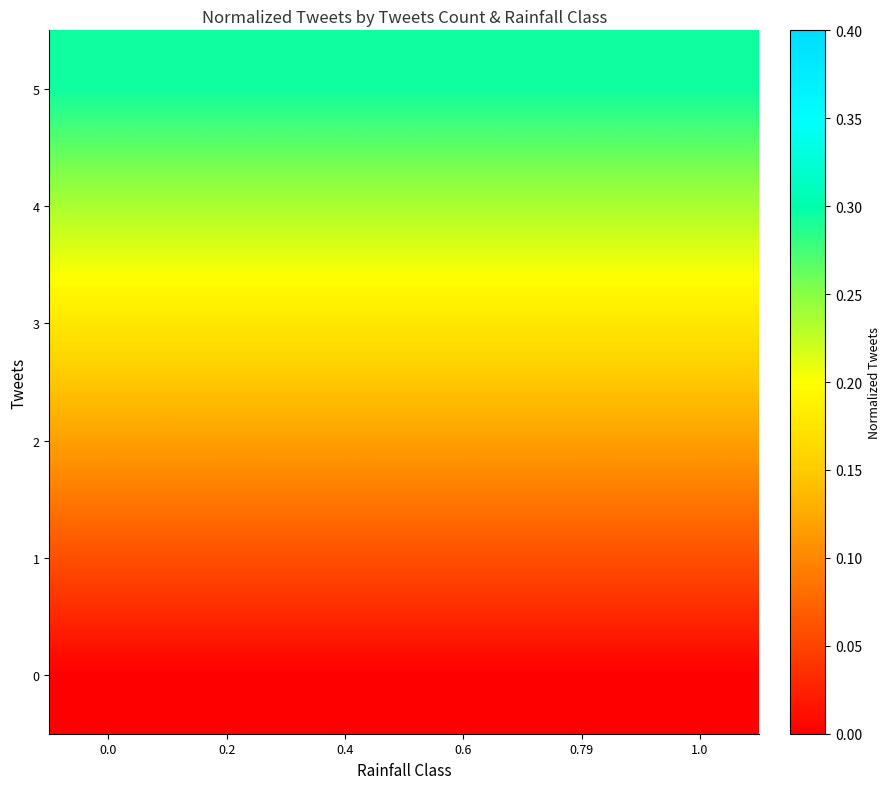

List the series in order of their overall mean, lowest first.

0, 1, 2, 3, 4, 5